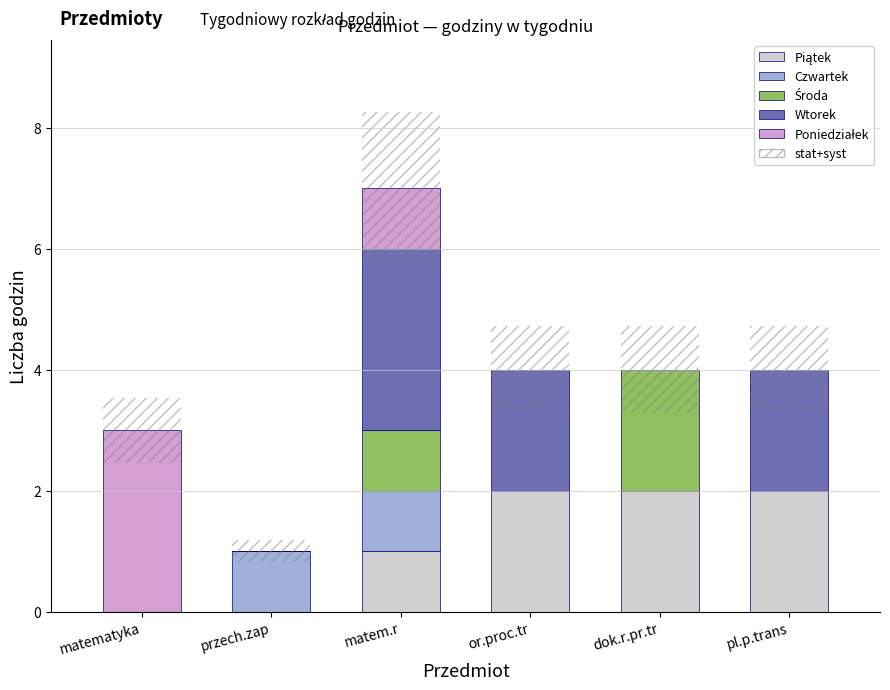

What is the difference between the highest and lowest values at pl.p.trans?

2.0